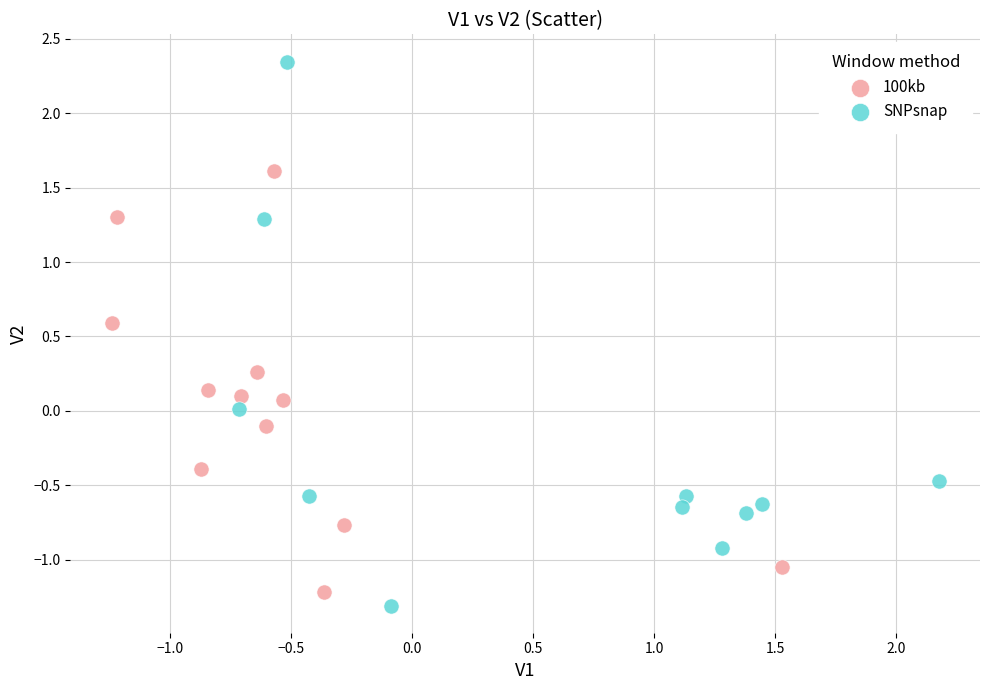

Which series reaches the maximum Y coordinate?

SNPsnap